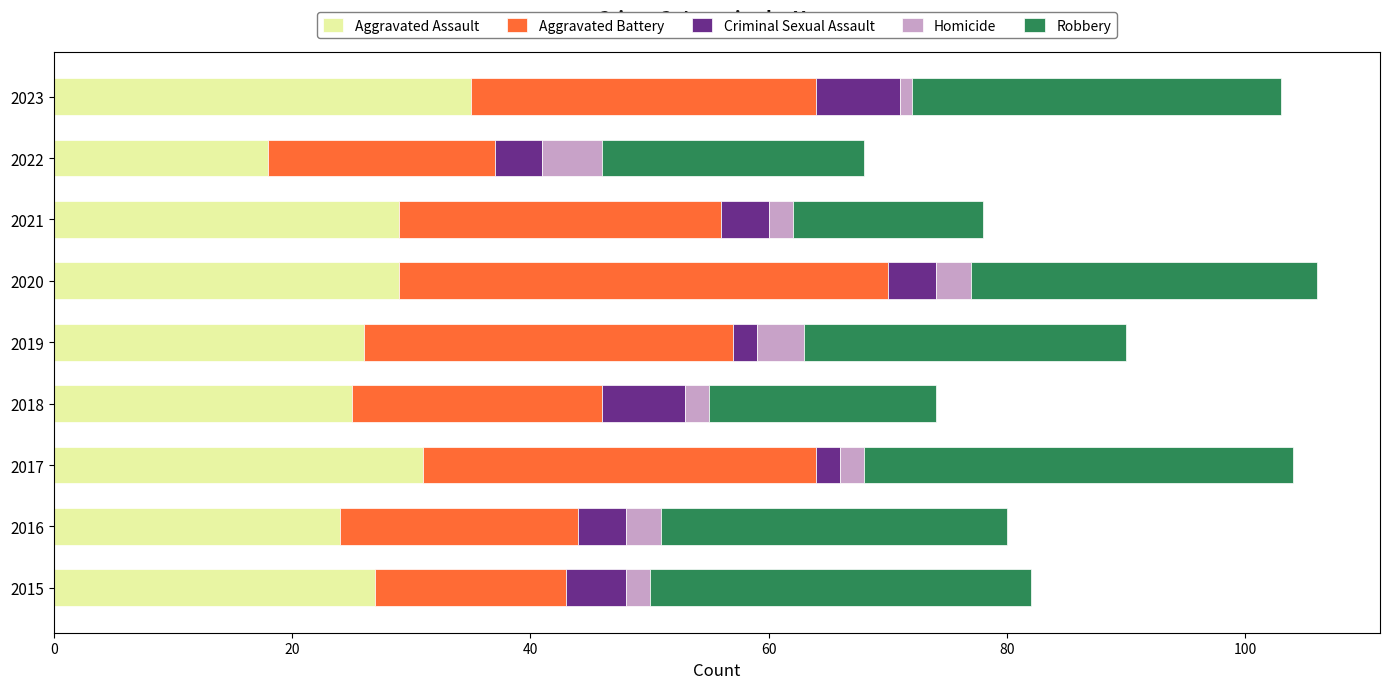

True or false: Aggravated Assault has a value of 25 at 2018.

True